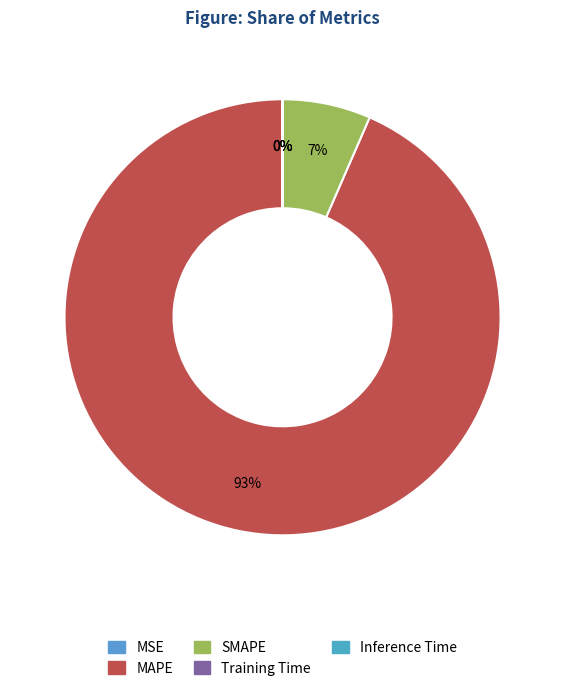

Combined, do MAPE and Inference Time account for over 50%?

Yes